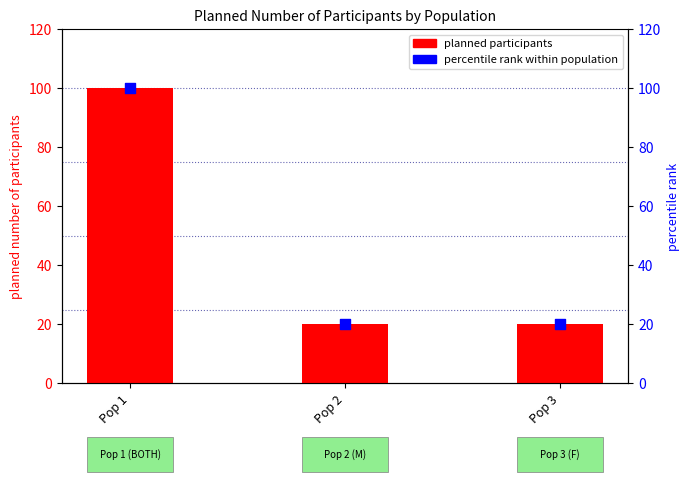

What is the total value across all series at Pop 3?

40